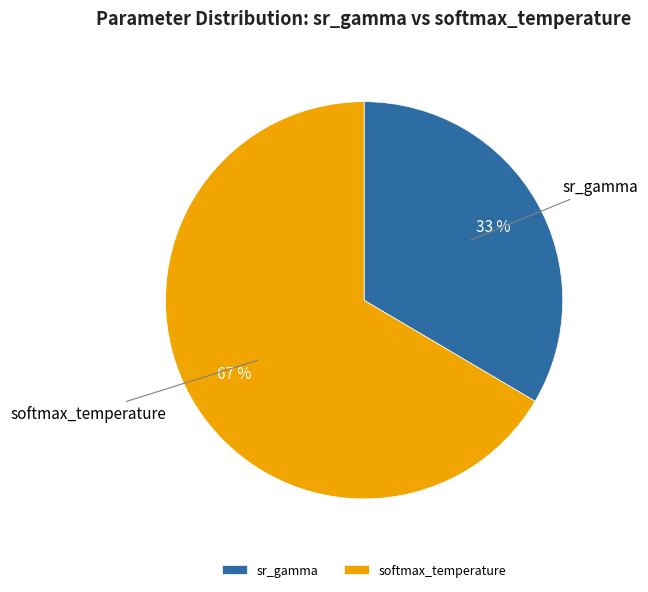

How many slices are in this pie chart?

2